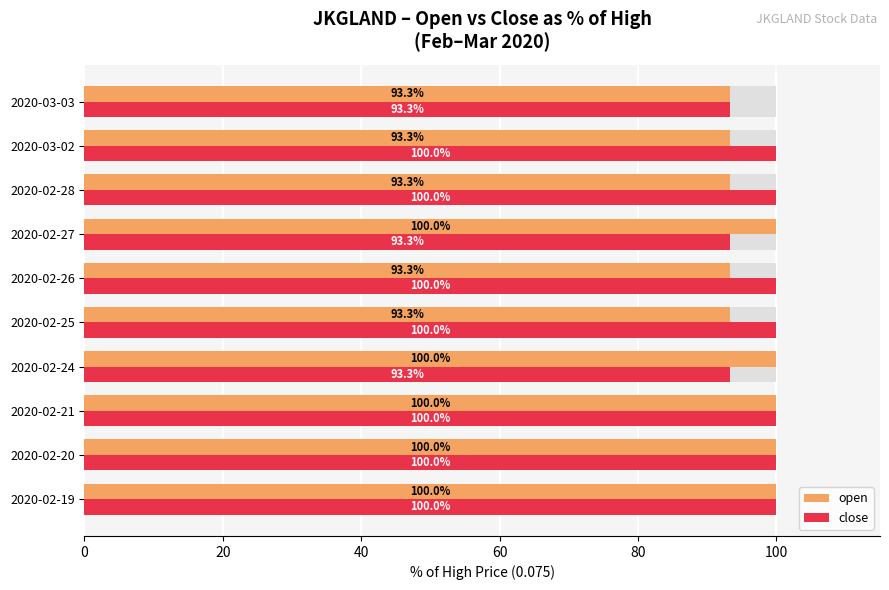

The close series shows 67.4 at 2020-02-19. True or false?

False